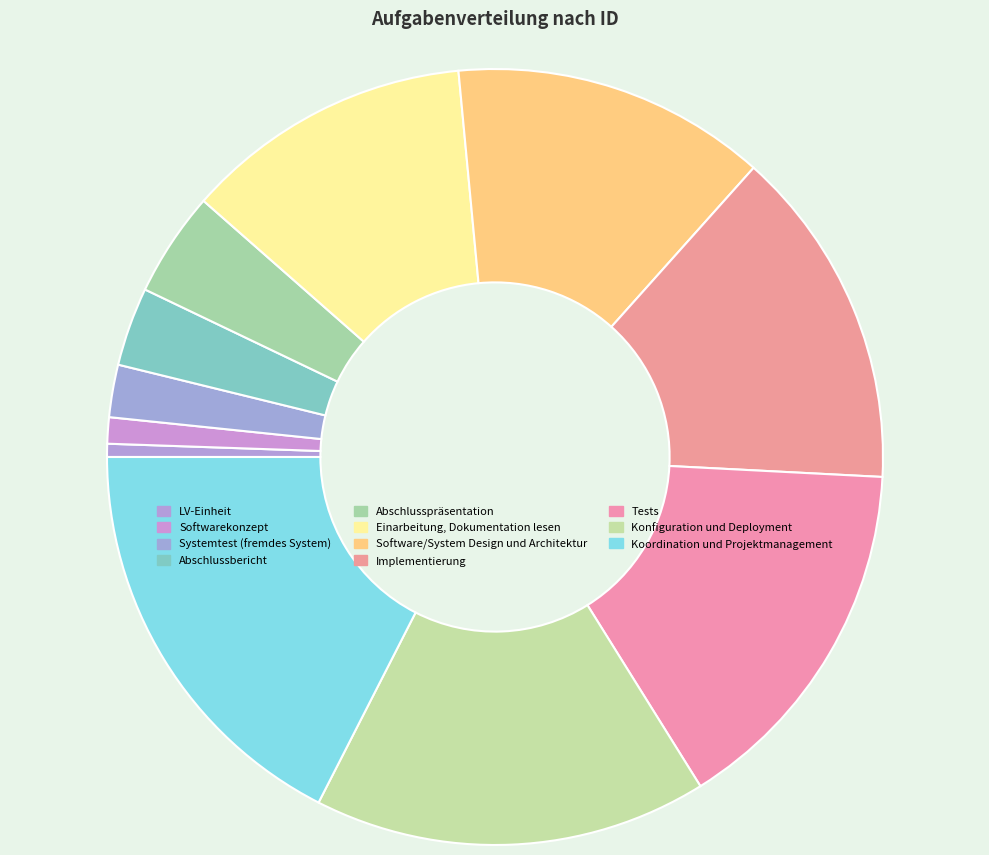

To the nearest percent, what percentage of the pie is Abschlusspräsentation?

4%